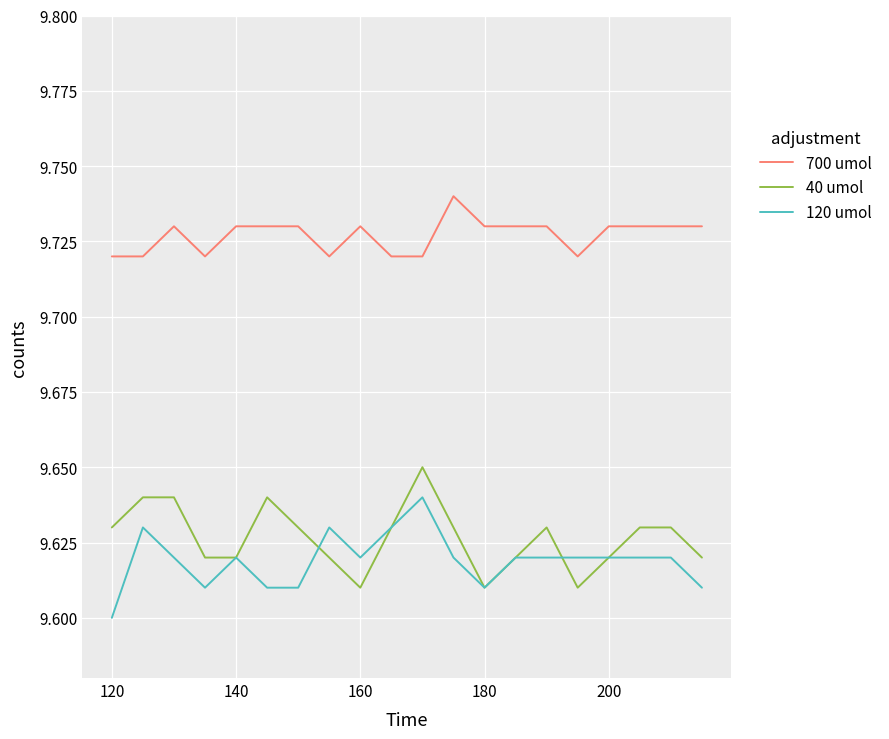

True or false: 700 umol and 40 umol cross at least once.

False